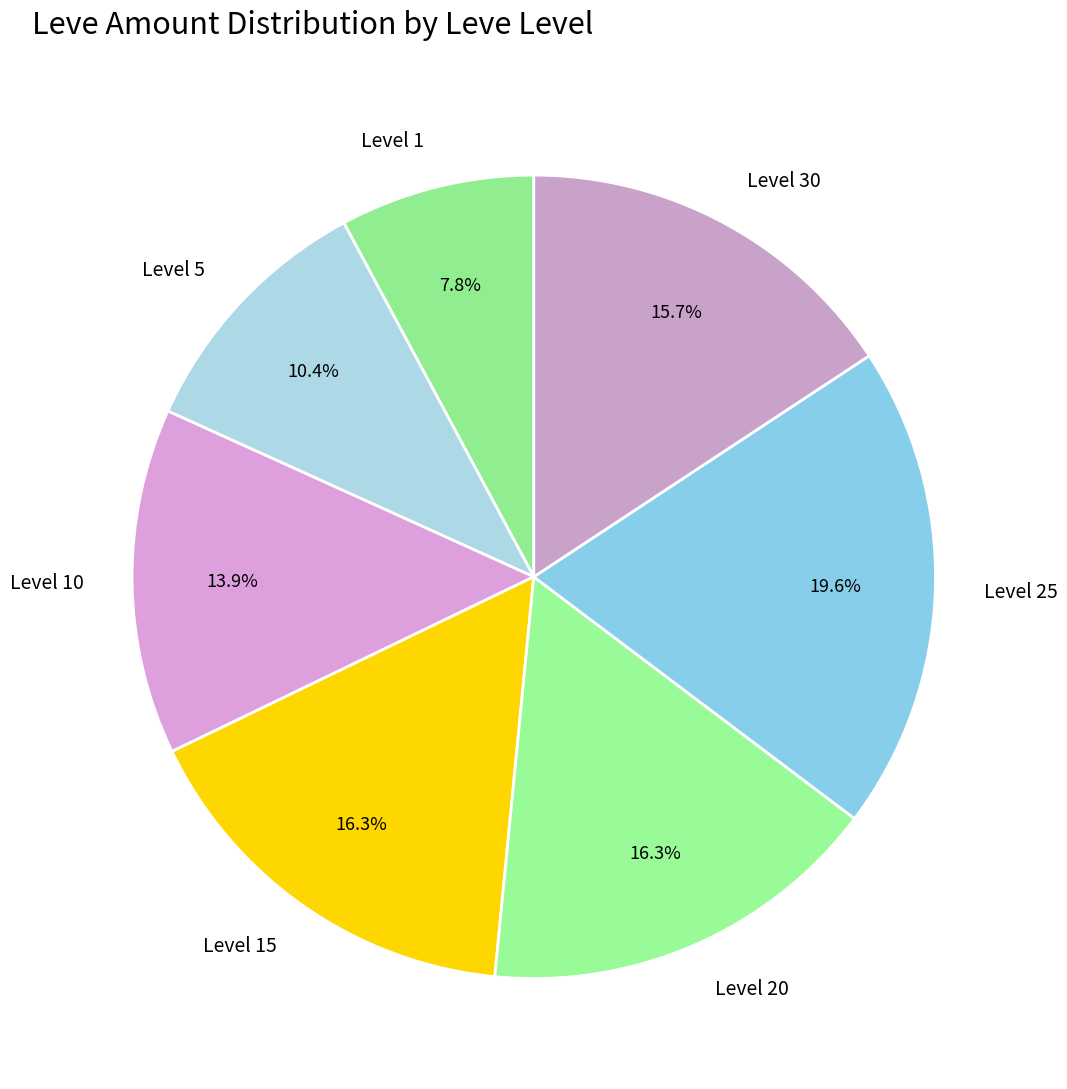

Between Level 25 and Level 5, which is larger?

Level 25